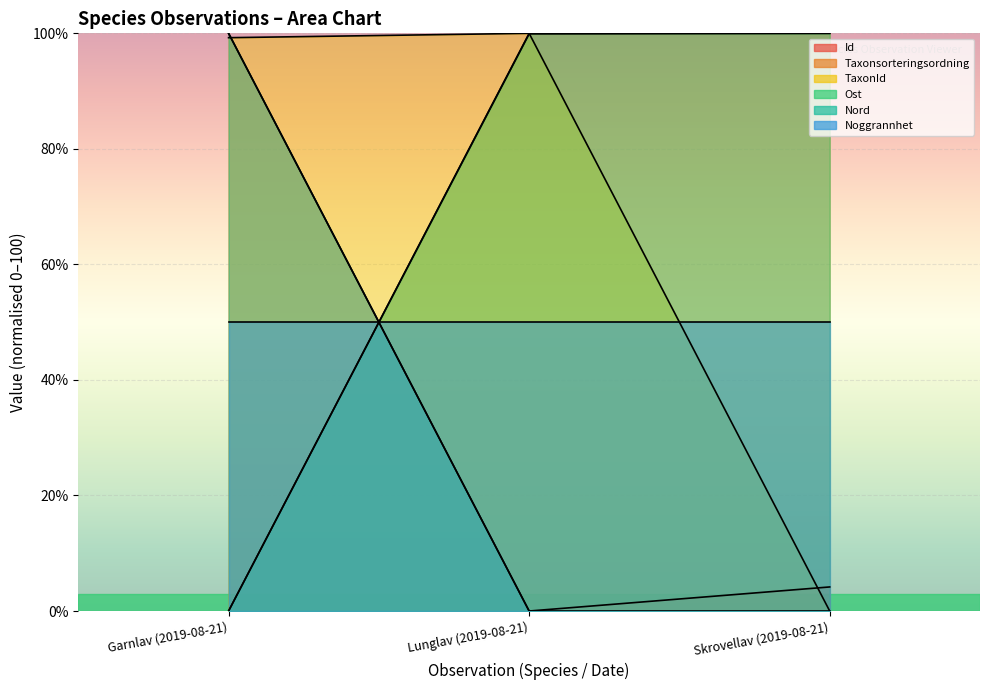

What is the sum of all Ost values?

200.0